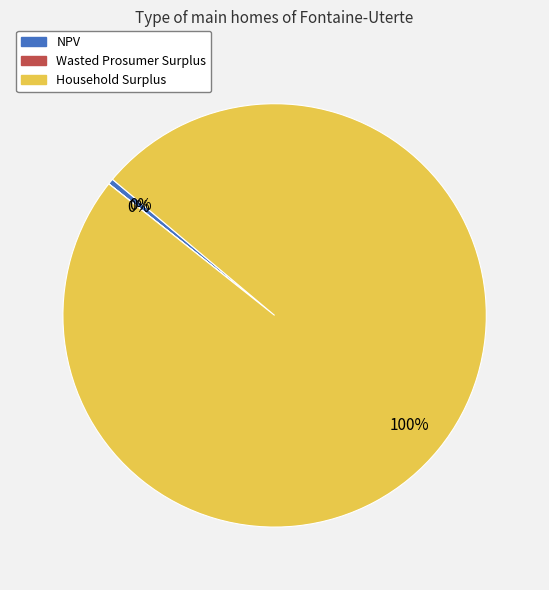

Is the sum of Household Surplus and NPV greater than half?

Yes